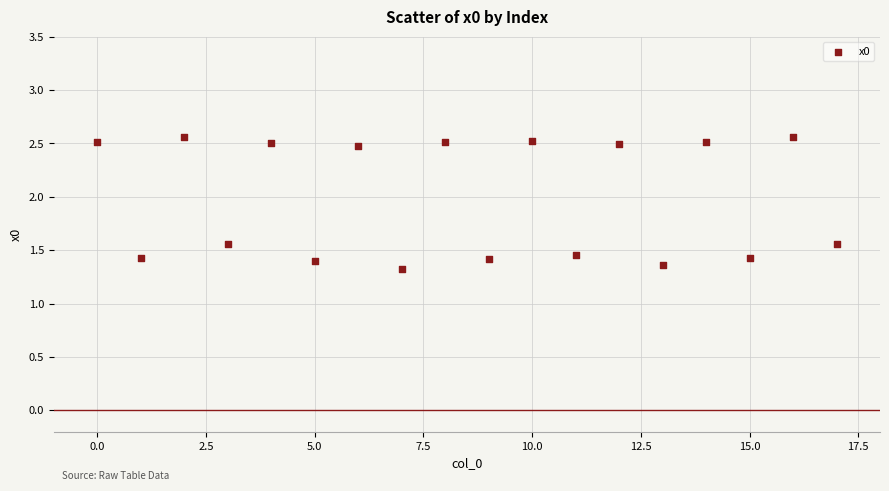

What is the range of Y values (max minus min)?

1.2